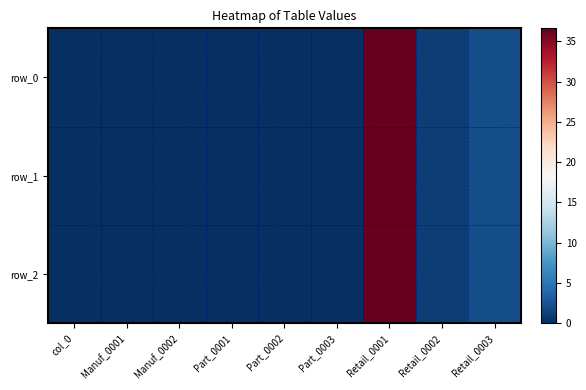

At how many categories does at least one series exceed 33?

1